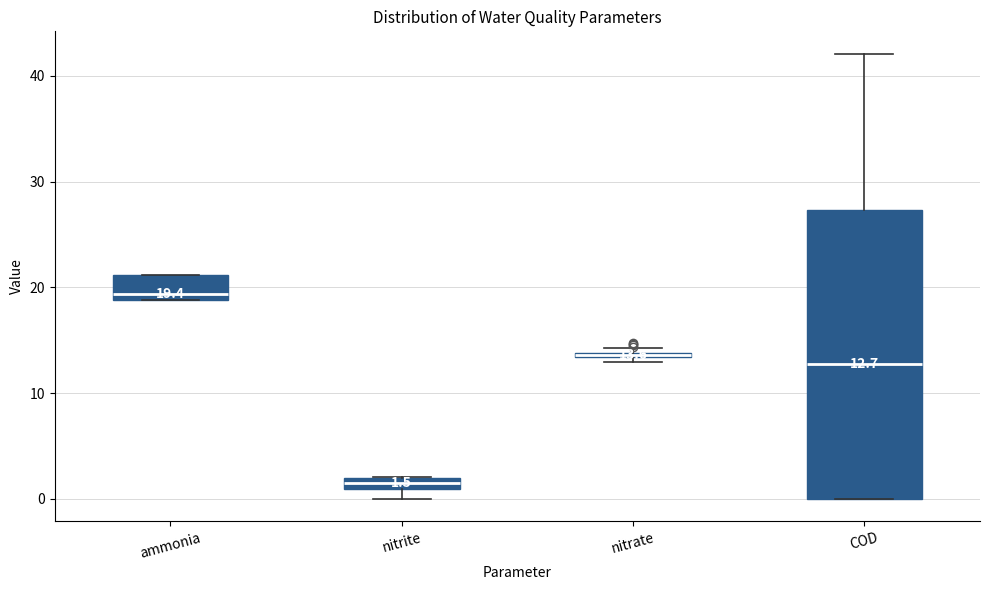

Which box is the tallest, from its lower edge to its upper edge?

COD